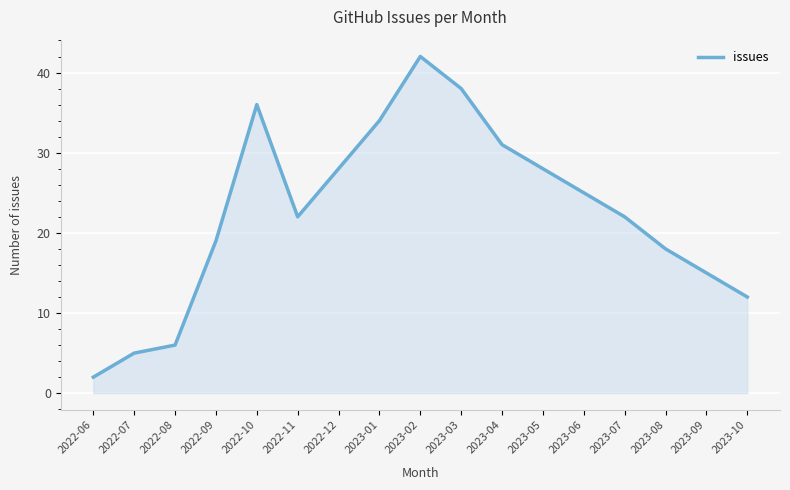

What position from the left is 2022-09?

4